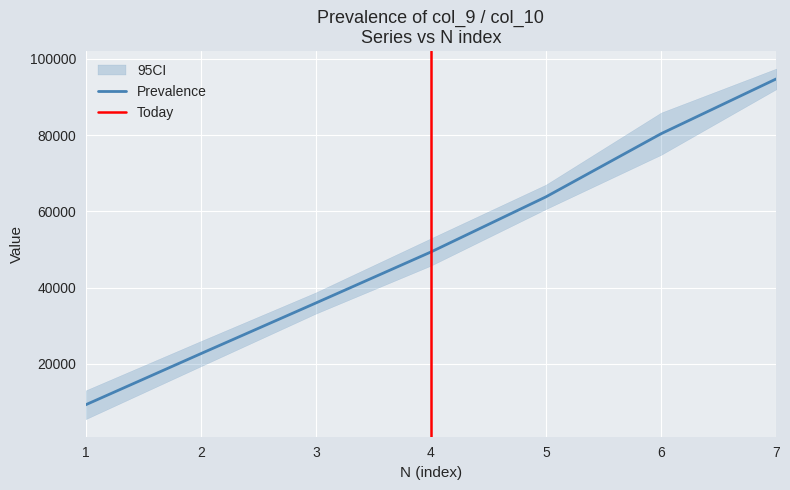

Read the value at 3.

35978.3